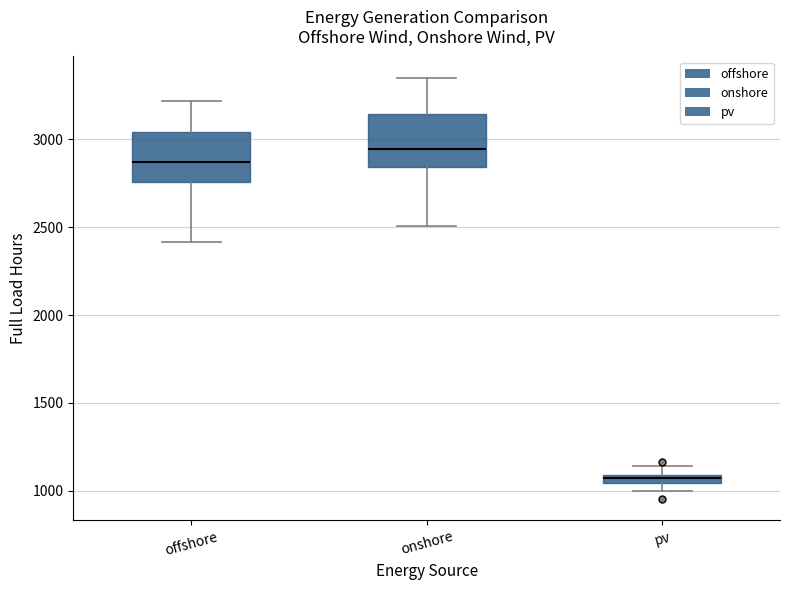

Where is the upper edge of the box for pv on the y-axis? The values are not printed on the chart, so give them approximately, as read against the axis.

1100